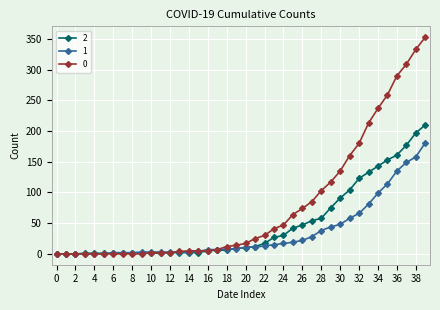

List the series in order of their overall mean, highest first.

0, 2, 1